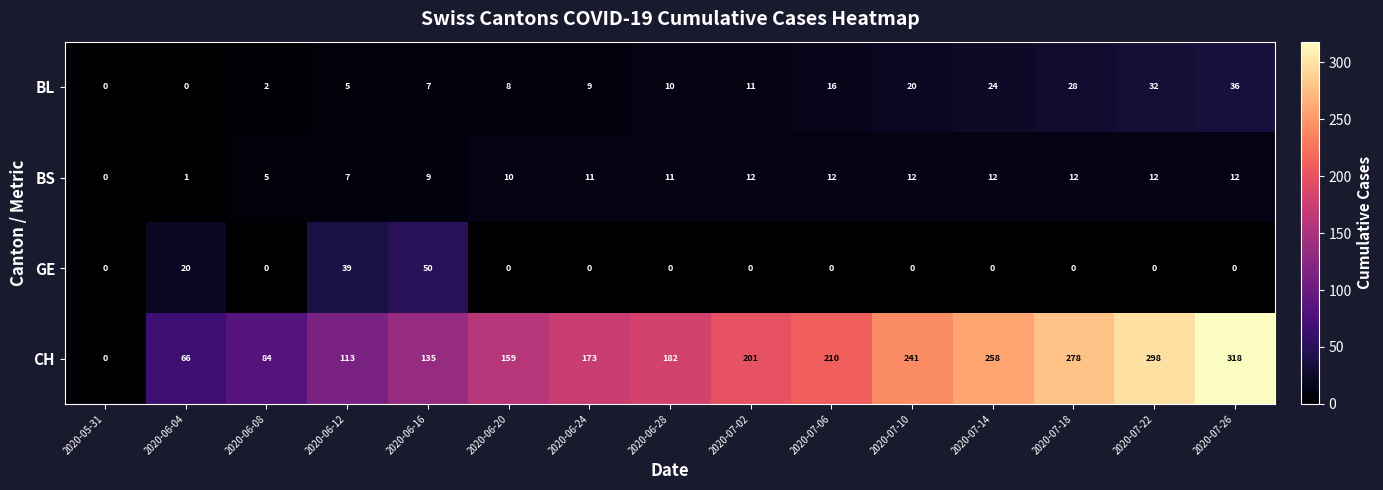

What is the spread (max minus min) of values at 2020-06-12?

108